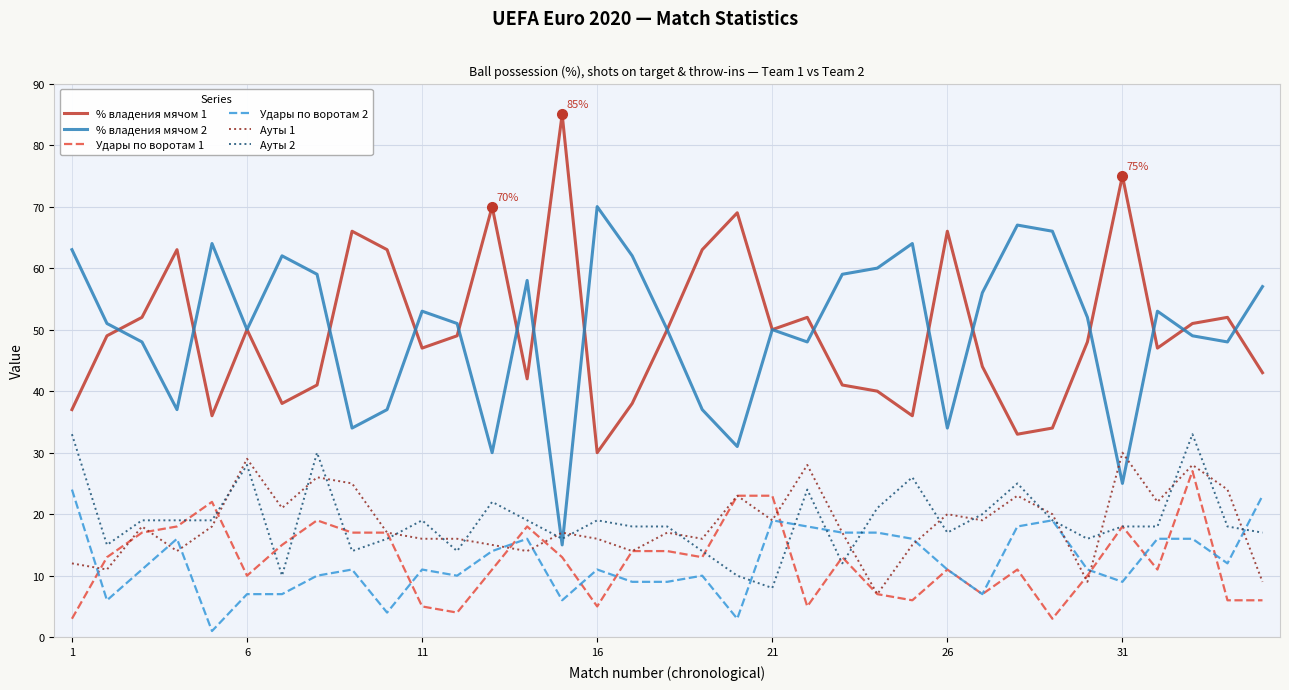

True or false: Ауты 2 and Удары по воротам 2 intersect in this chart.

True